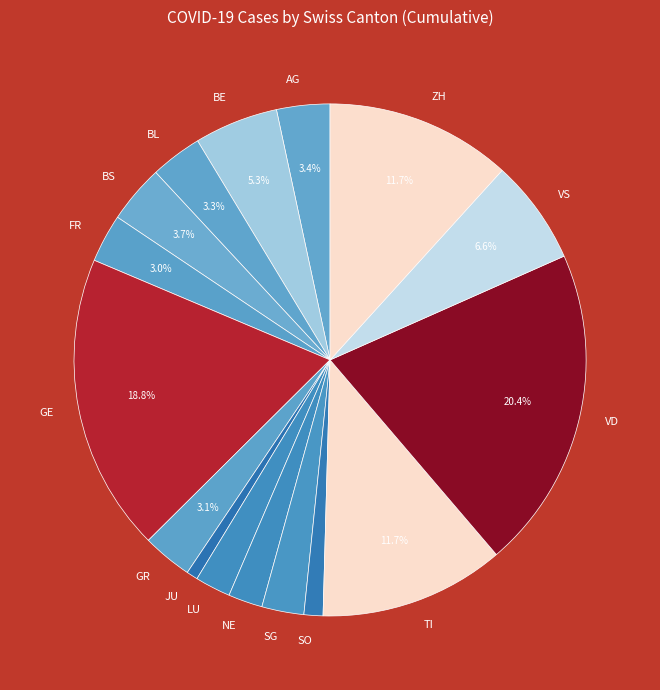

Which category has the biggest portion of the pie?

VD